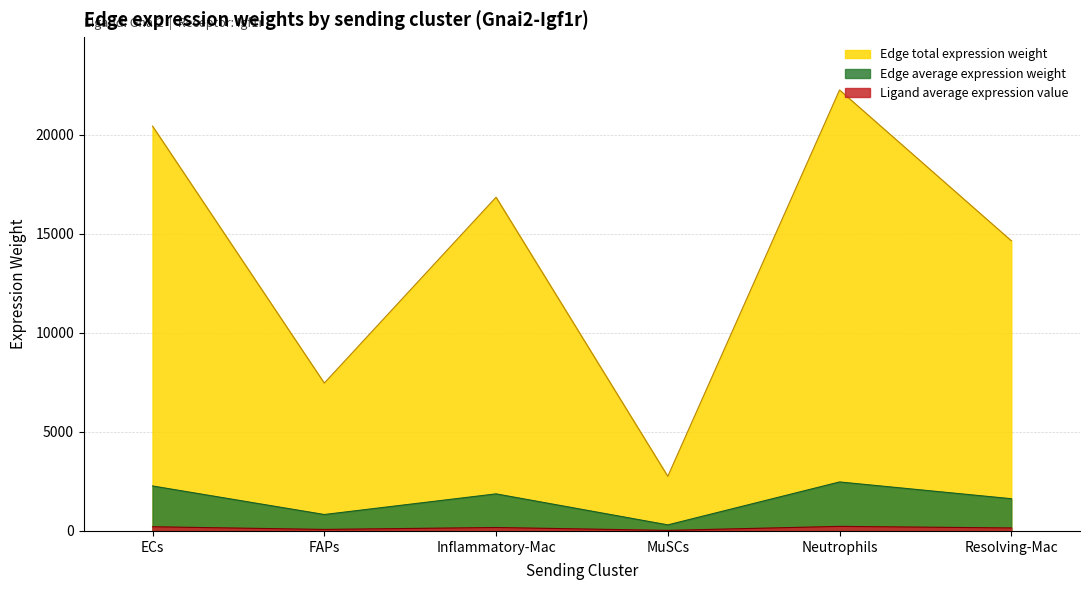

At how many categories does at least one series exceed 14780?

3